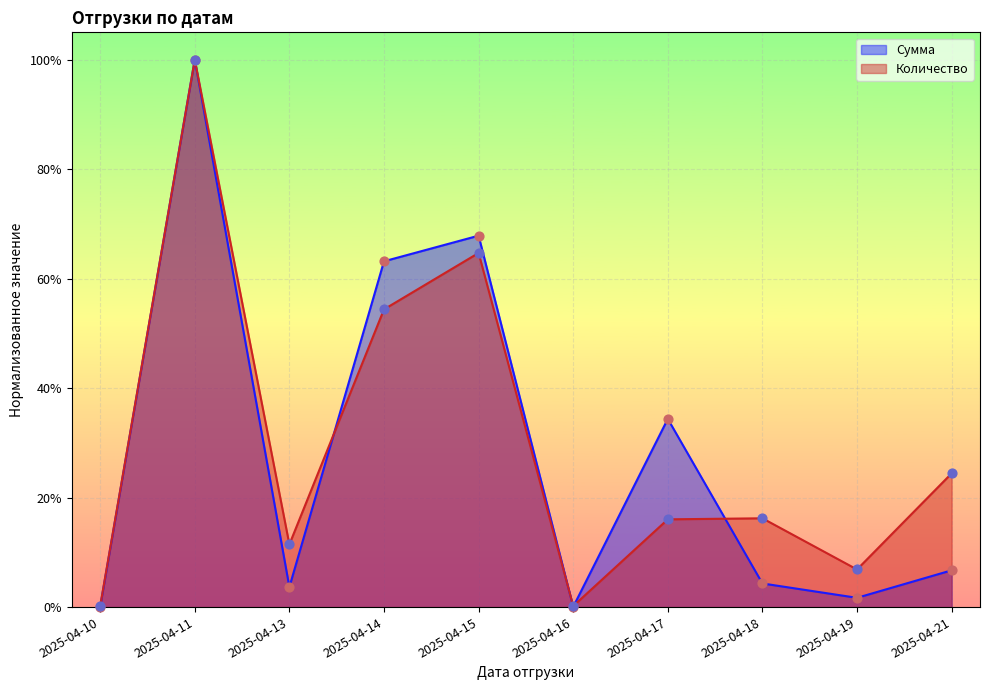

Which series reaches the maximum Y coordinate?

Сумма